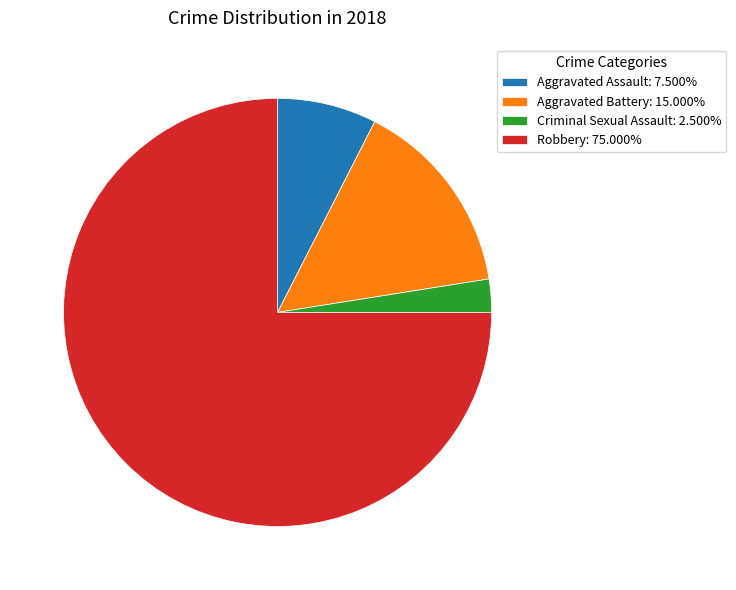

How many segments does this pie chart have?

4